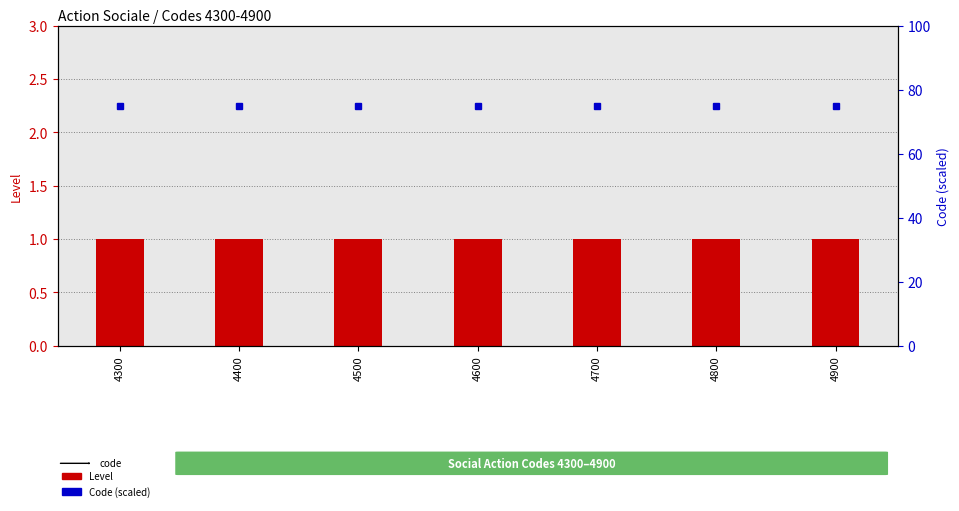

Which series changed the most between 4300 and 4900?

Level